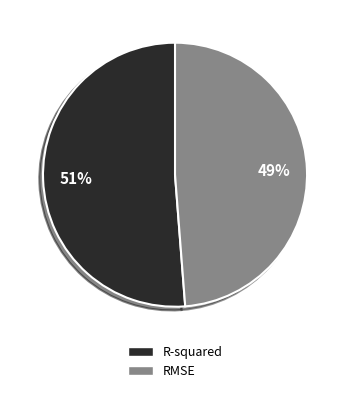

How many slices are in this pie chart?

2